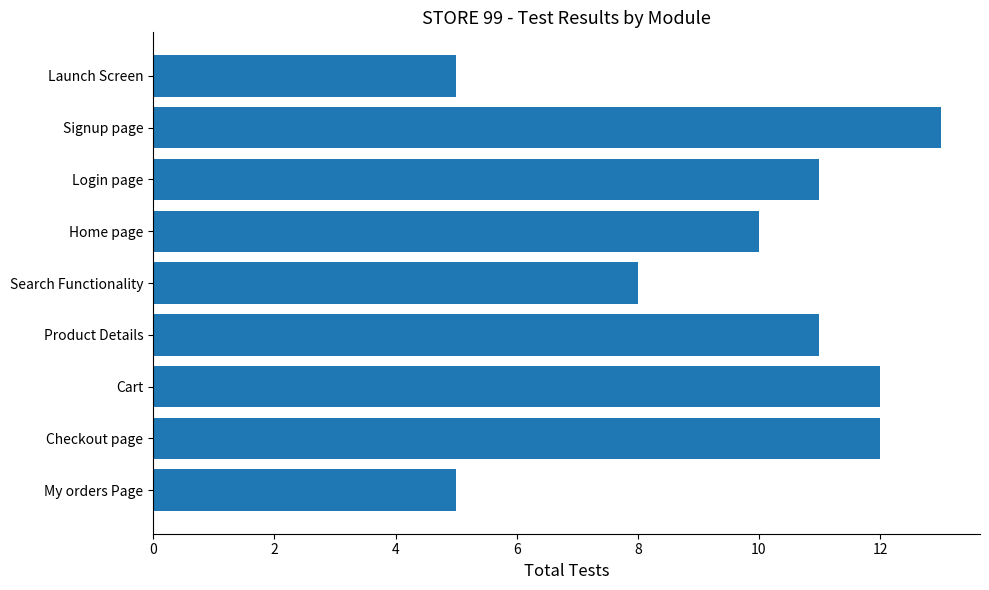

The chart shows a value of 13 at Signup page. True or false?

True